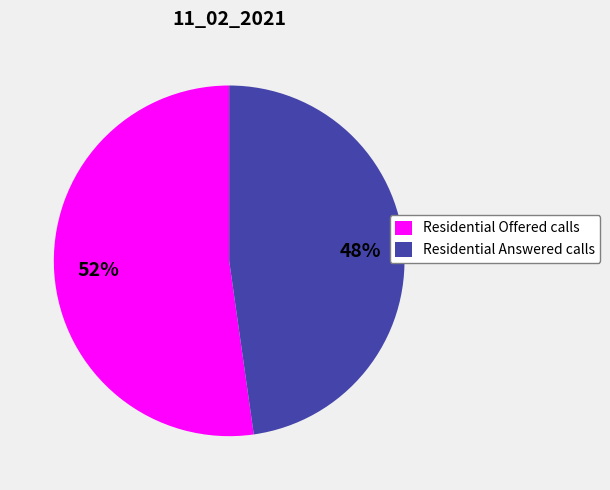

Between Residential Offered calls and Residential Answered calls, which is larger?

Residential Offered calls